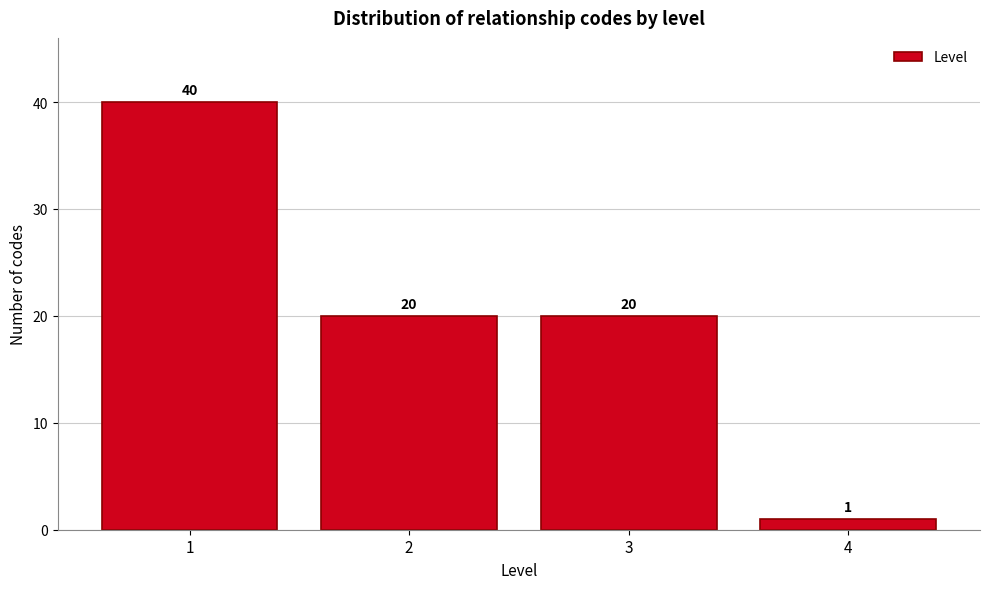

Reading right to left, transcribe all the data shown in this chart.

1	20	20	40